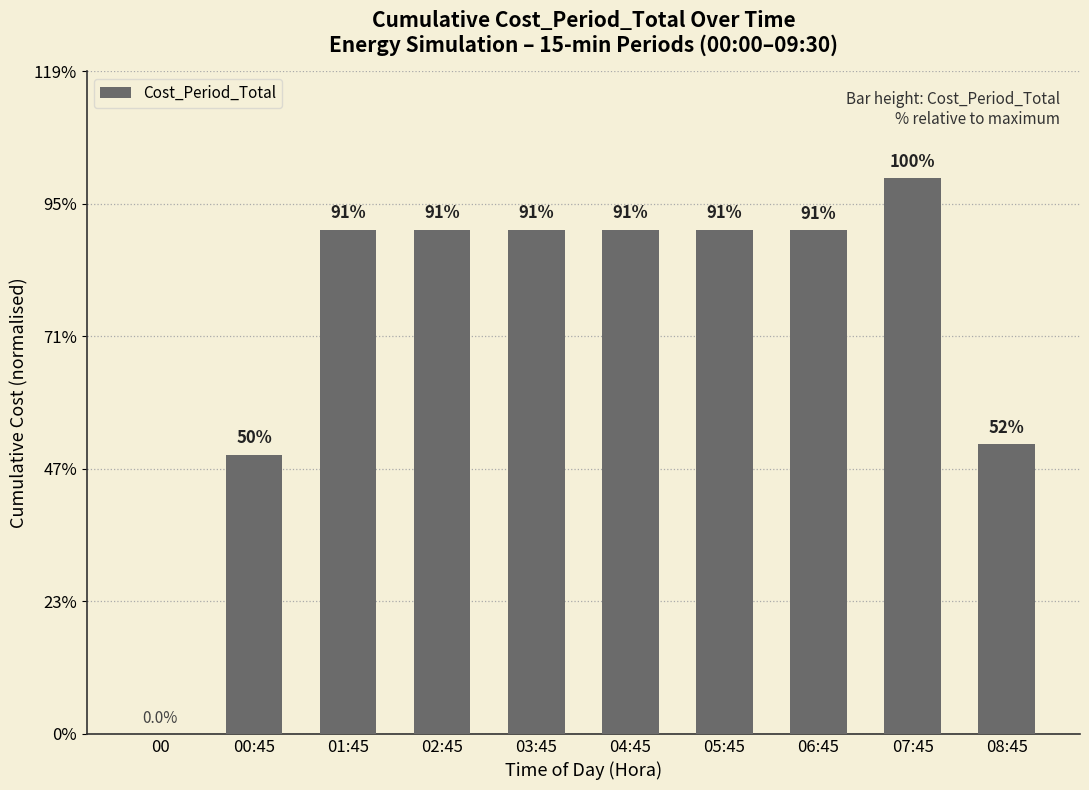

Which label corresponds to the smallest value in the chart?

00